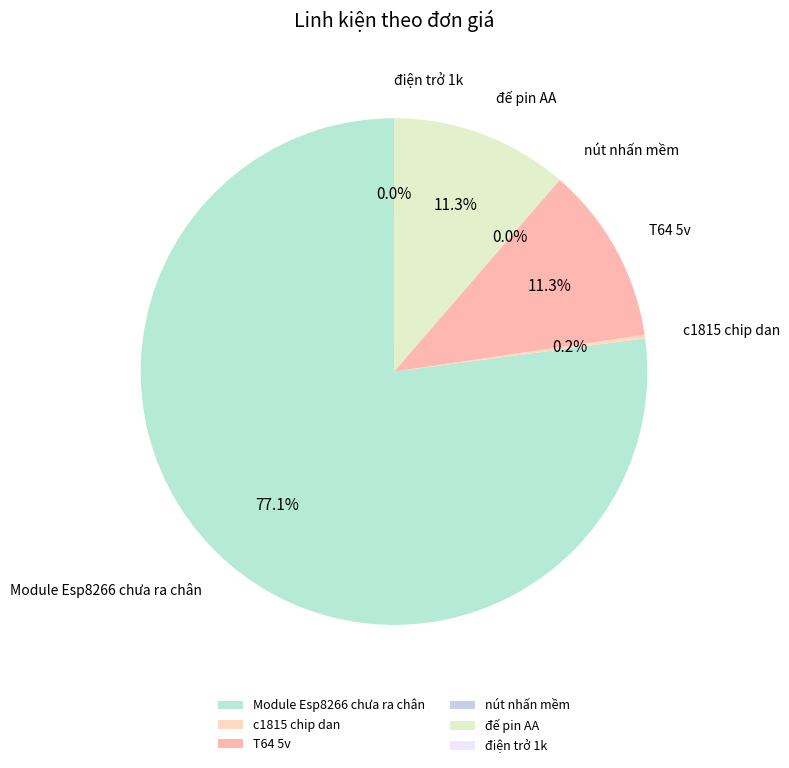

Does Module Esp8266 chưa ra chân represent more than half of the total?

Yes